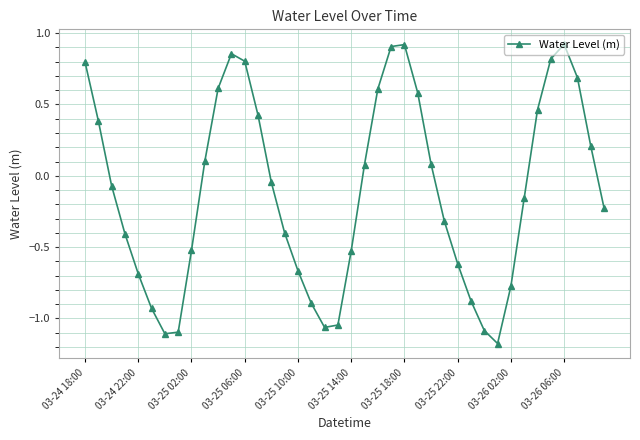

What is the difference between the maximum and minimum values?

2.1